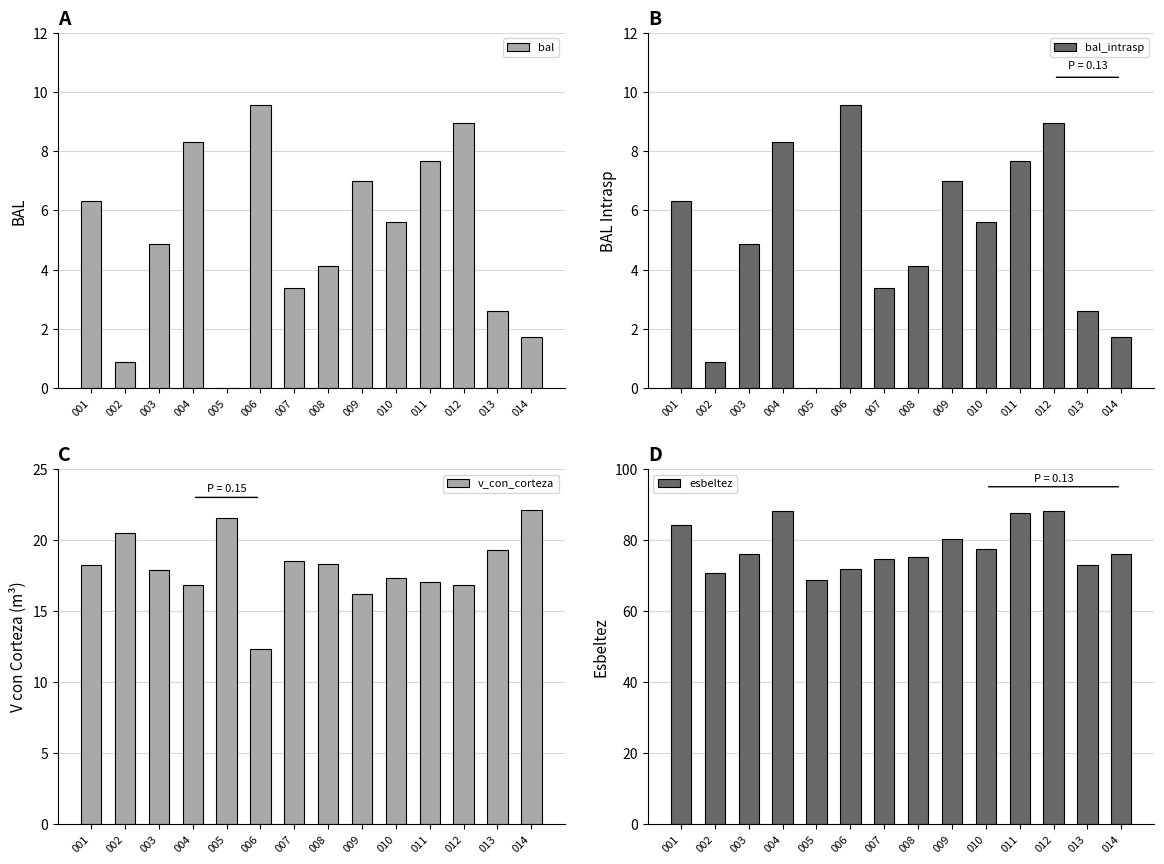

At how many categories does at least one series exceed 67?

14